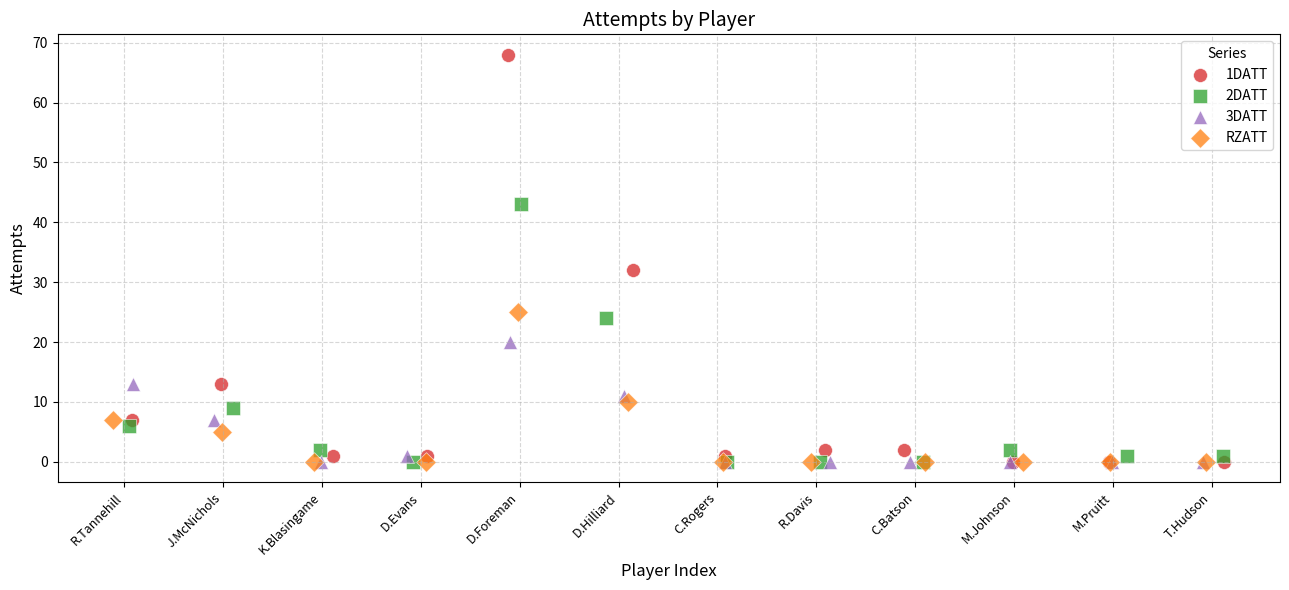

Which series contains the highest Y value?

1DATT